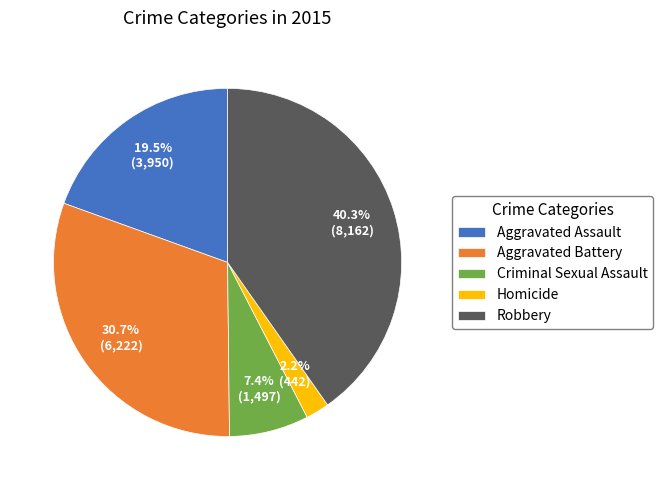

Combined, what portion of the pie is Homicide and Aggravated Battery?

32.9%